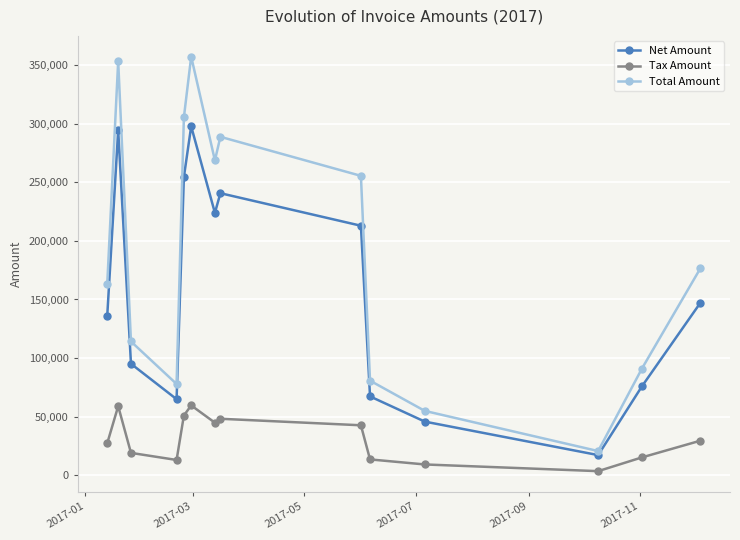

Rank the series by their maximum value, from lowest to highest.

Tax Amount, Net Amount, Total Amount